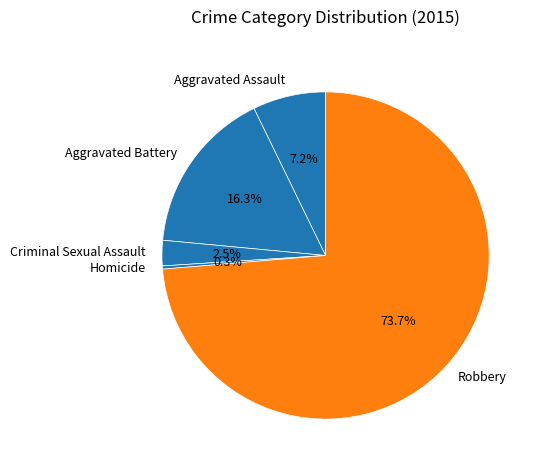

Which has a higher value, Homicide or Aggravated Assault?

Aggravated Assault